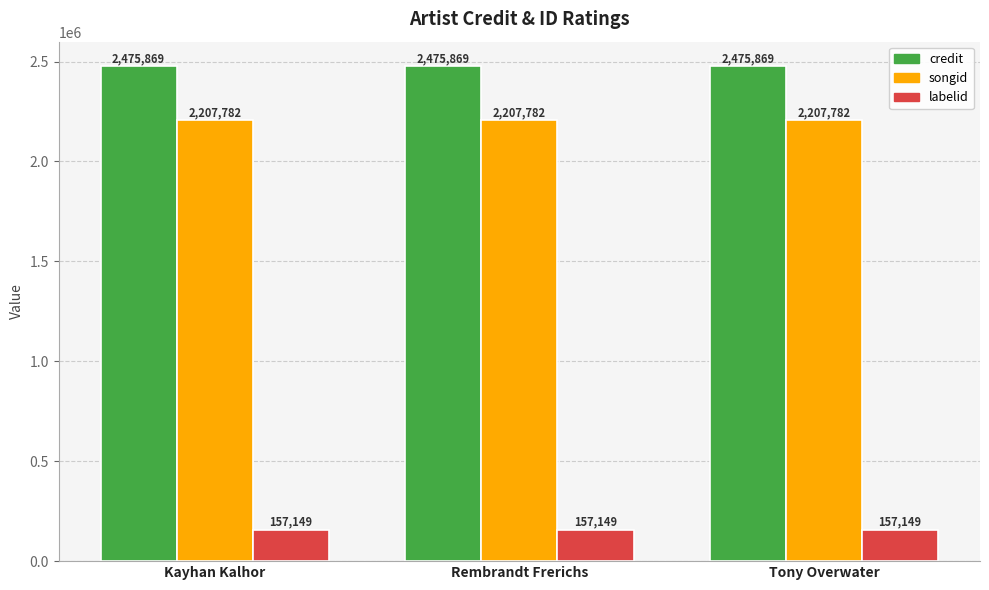

What are all the series names shown in the legend?

credit, songid, labelid